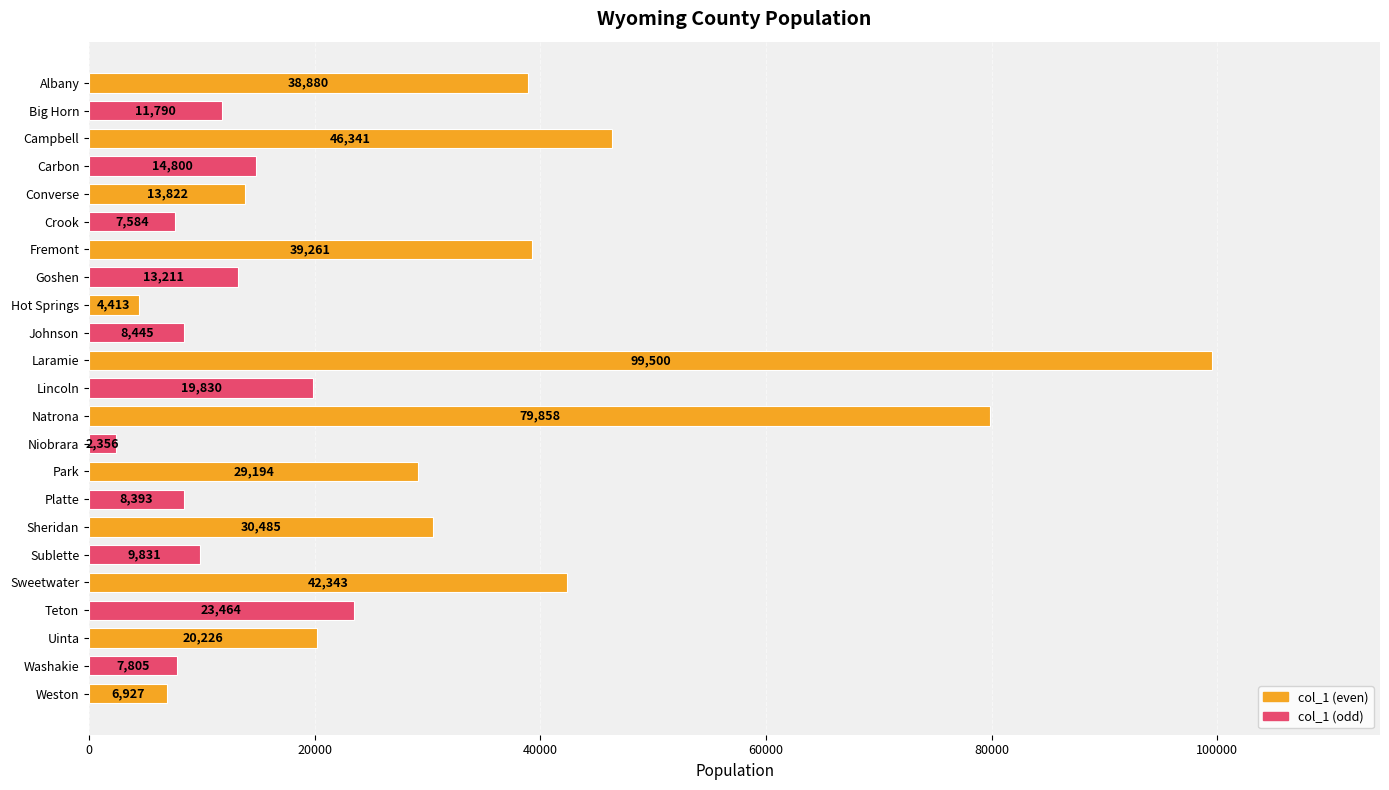

Reading bottom to top, list all the values displayed in this chart.

6927	7805	20226	23464	42343	9831	30485	8393	29194	2356	79858	19830	99500	8445	4413	13211	39261	7584	13822	14800	46341	11790	38880